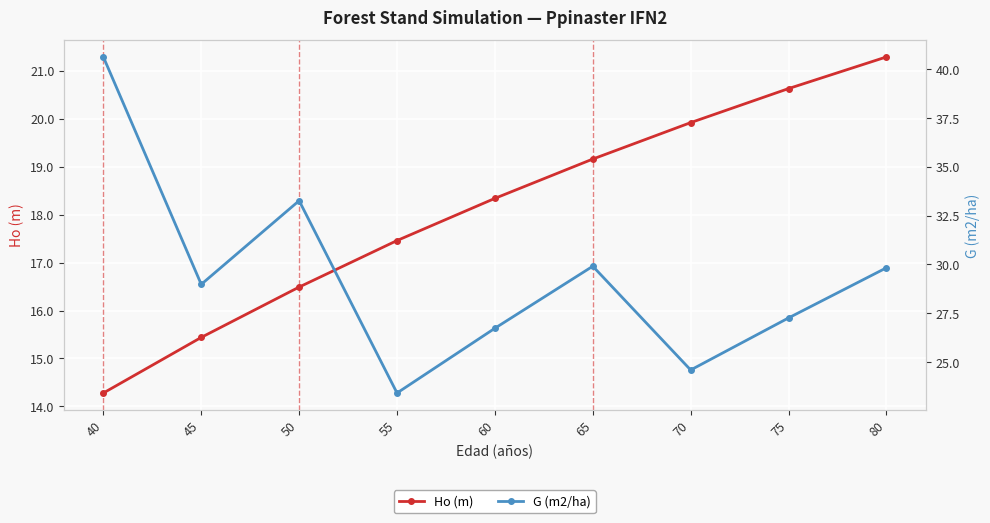

What is the difference between the highest and lowest values at 65?

10.8